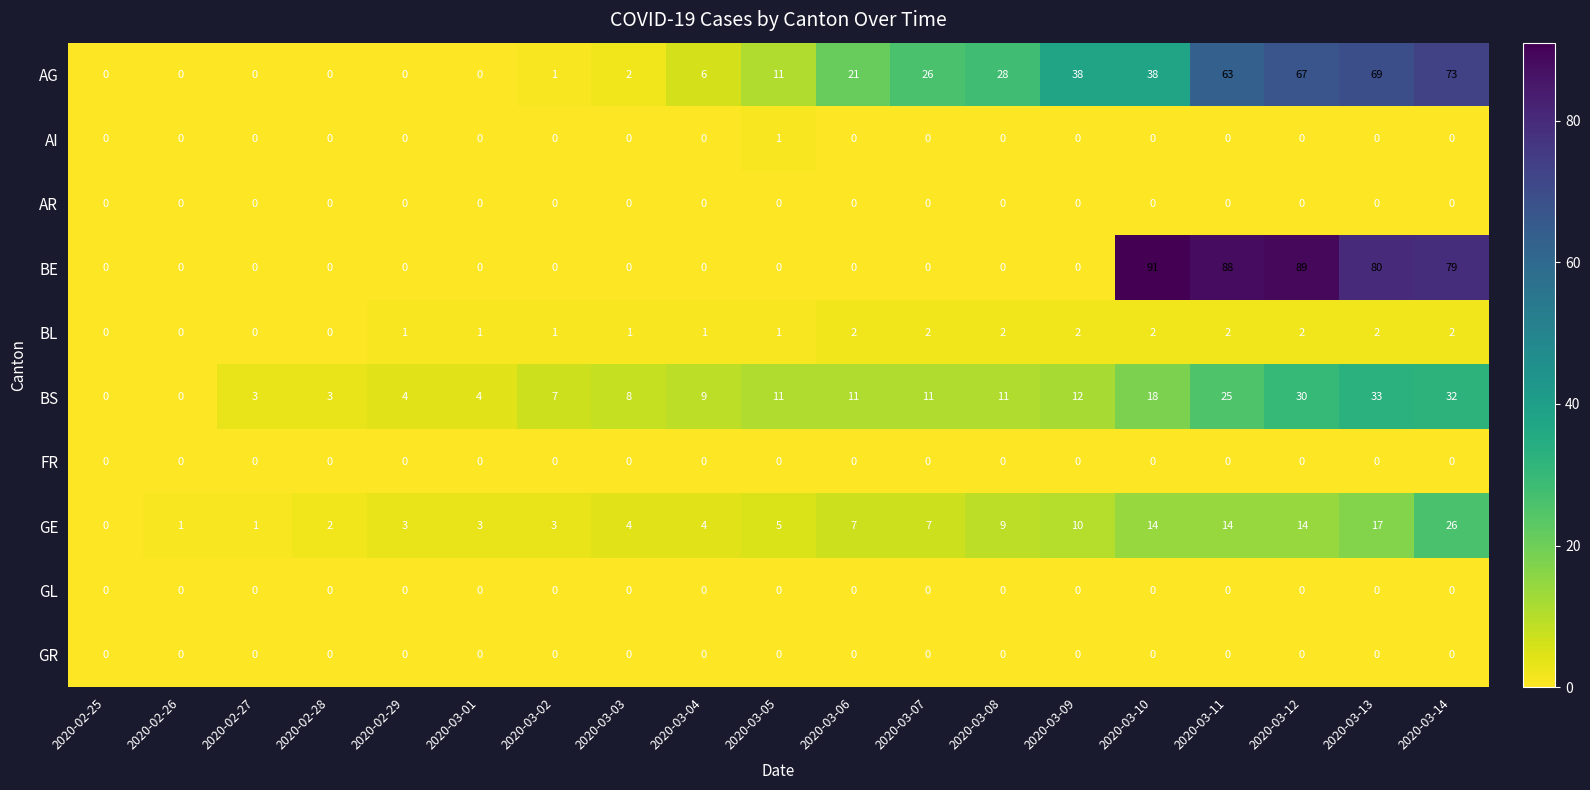

What is the greatest value displayed?

91